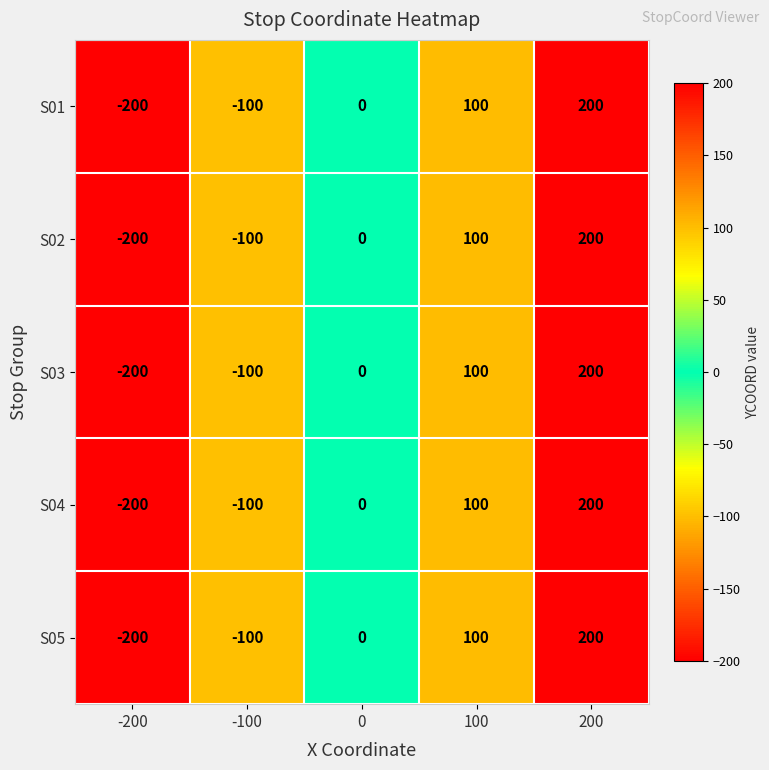

How many series are shown in this chart?

5